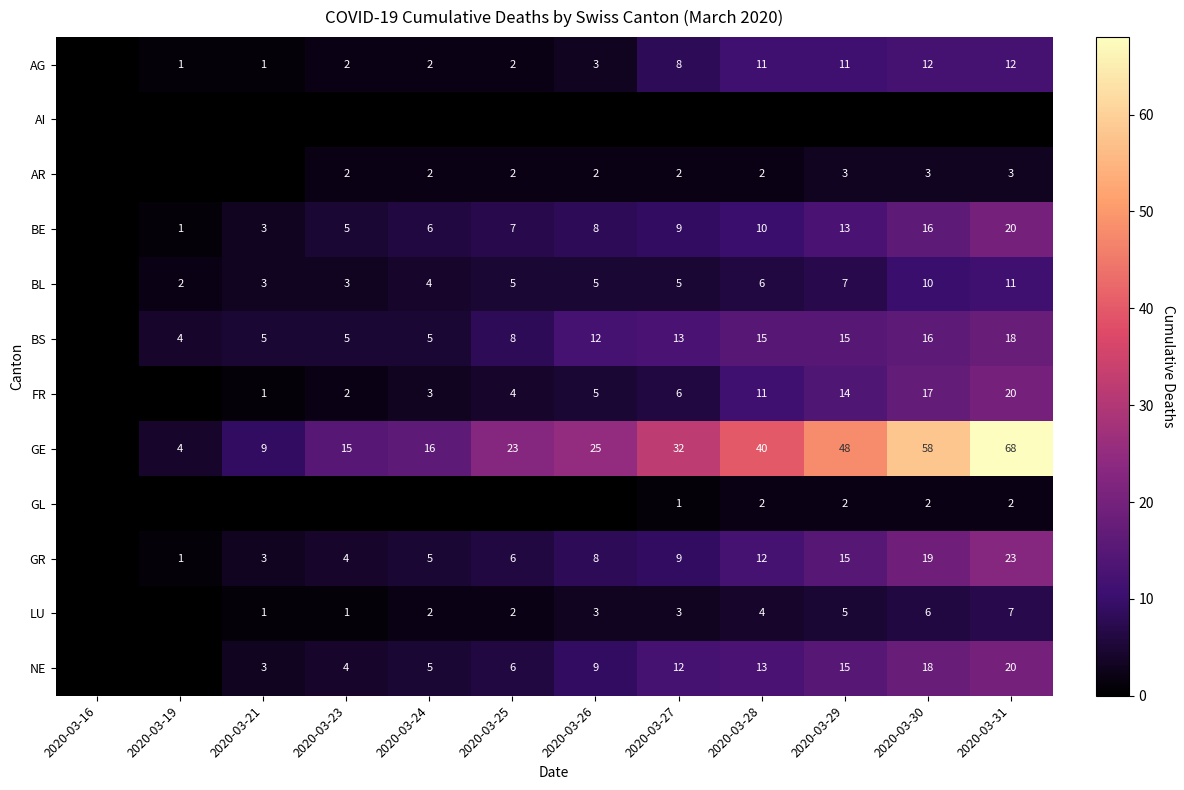

What is the difference between the NE values at 2020-03-27 and 2020-03-25?

6